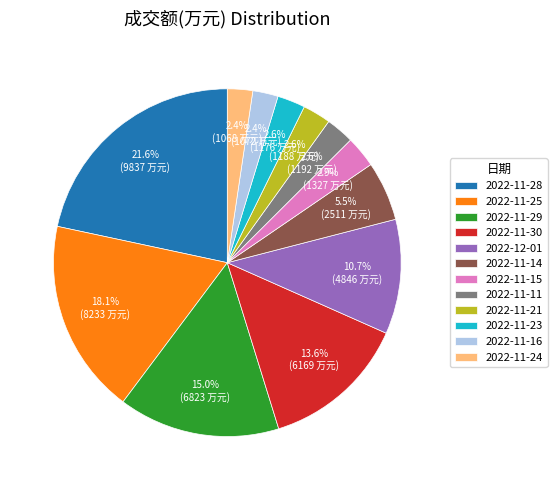

How many segments does this pie chart have?

12